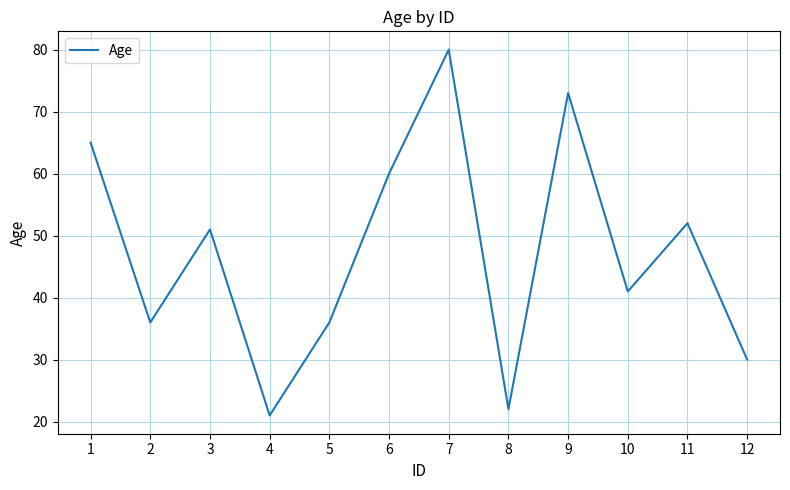

What is the greatest value displayed?

80